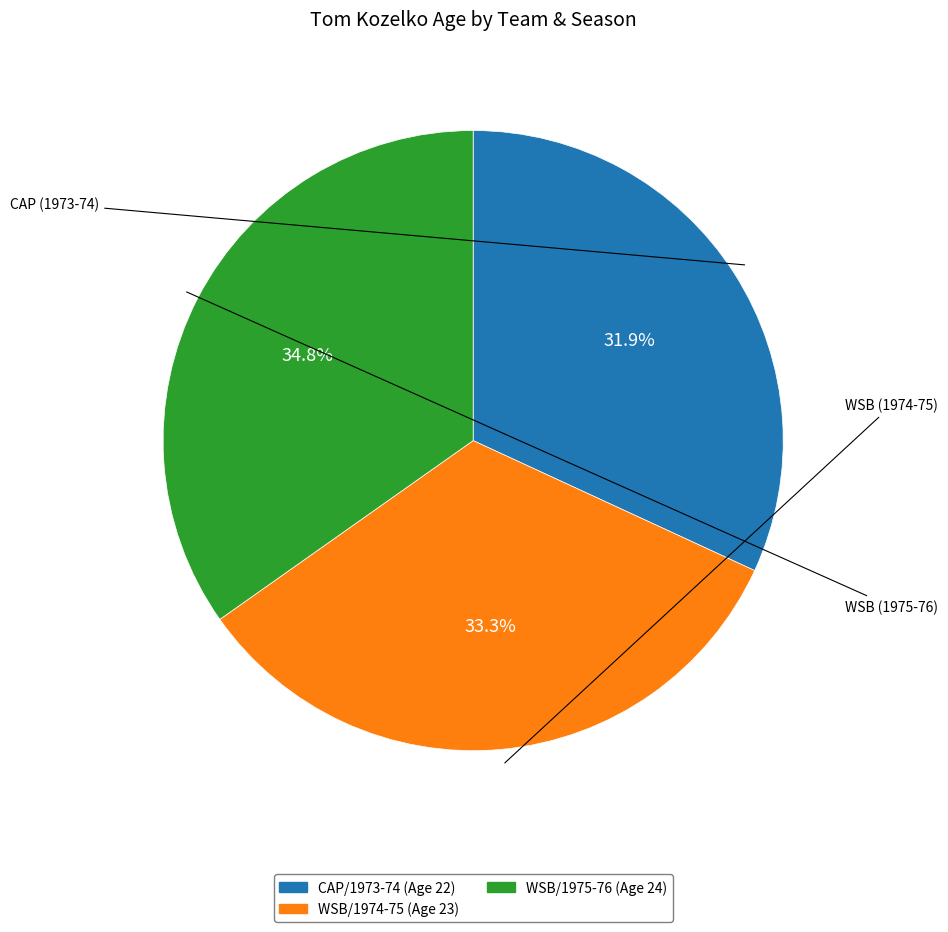

Is there a majority slice in this chart?

No